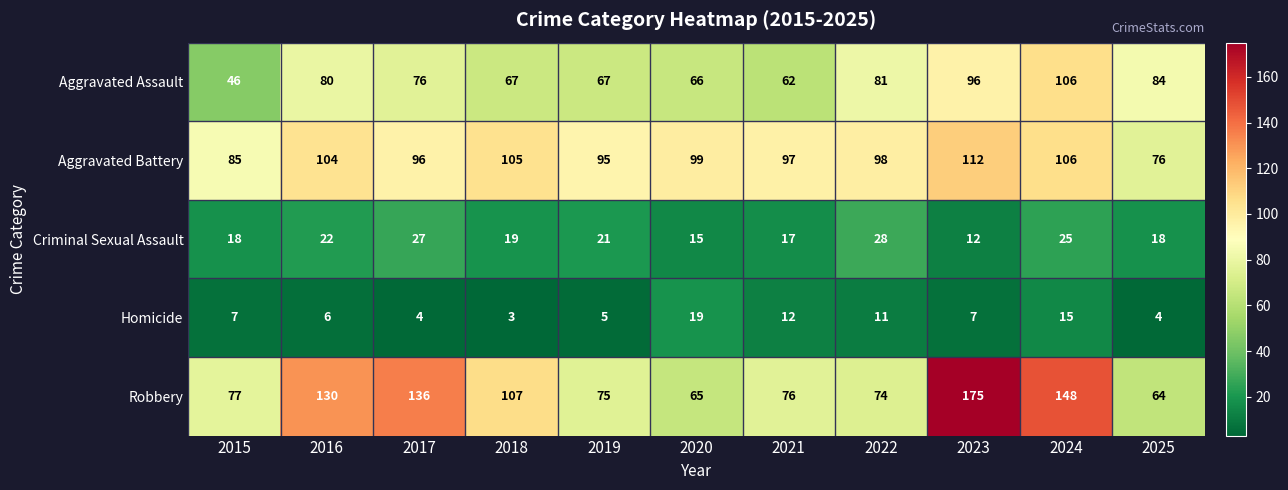

At 2019, list the series in order from smallest to largest.

Homicide, Criminal Sexual Assault, Aggravated Assault, Robbery, Aggravated Battery